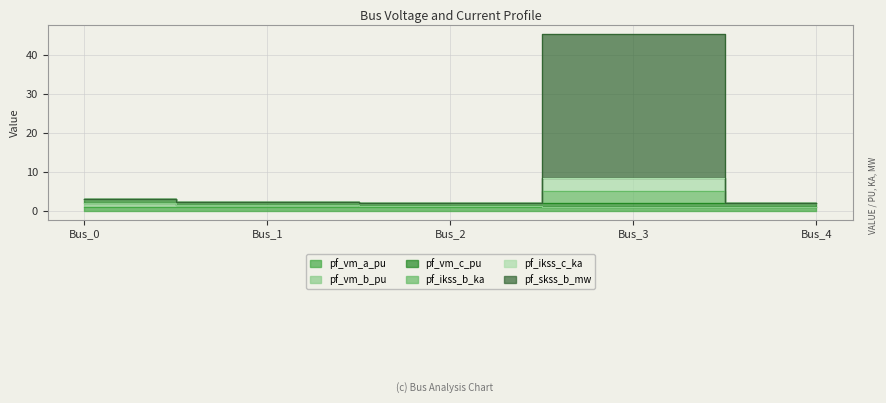

True or false: pf_vm_a_pu and pf_ikss_c_ka cross at least once.

False